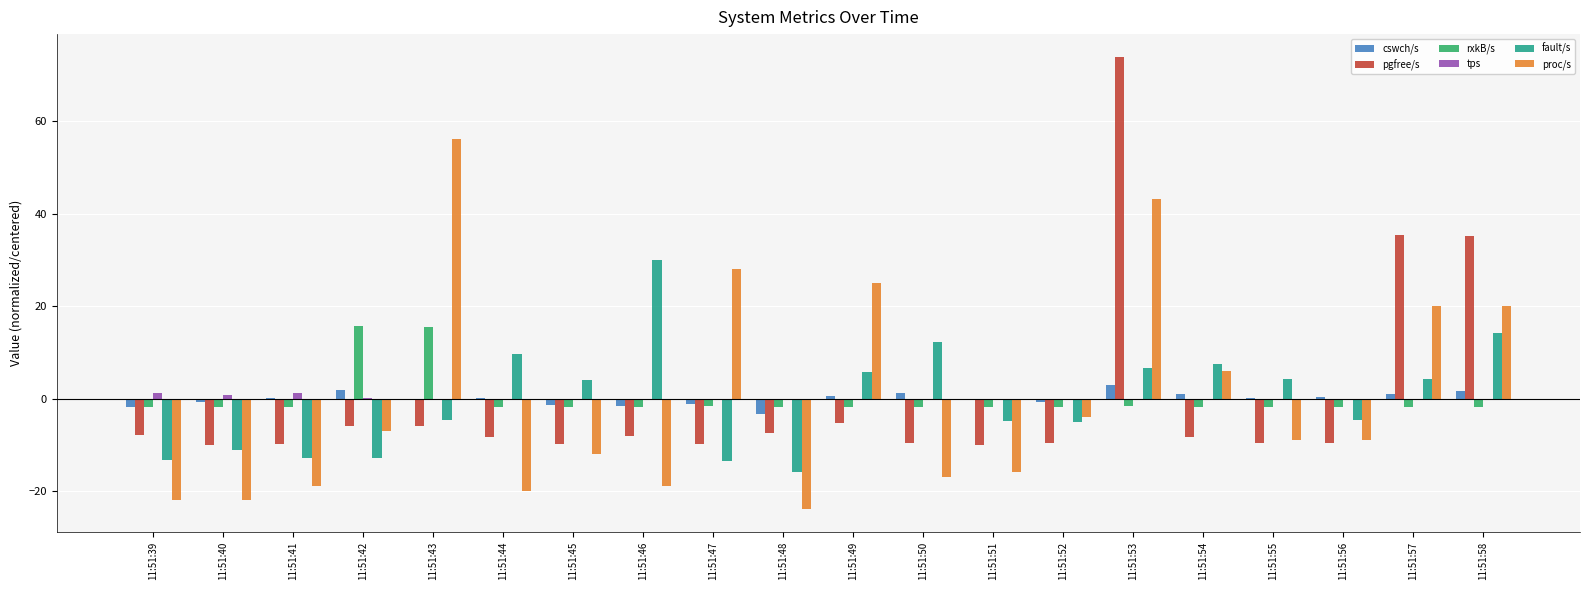

At which category is the sum across all series the highest?

11:51:53